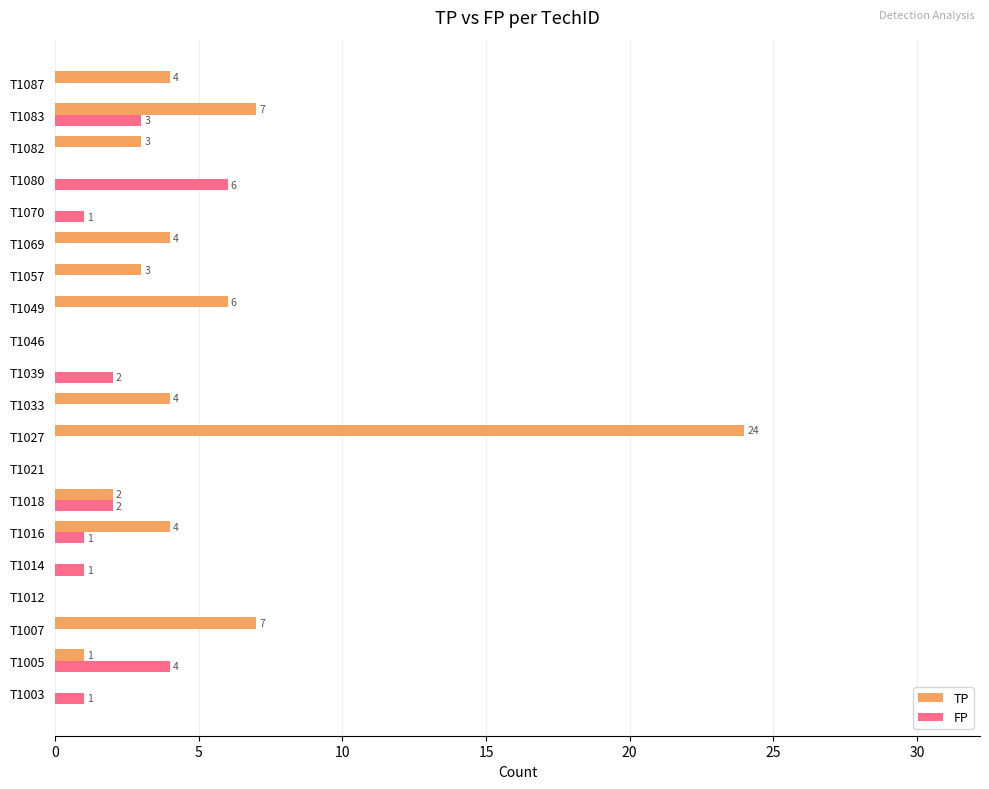

The value of FP at T1057 is -2. True or false?

False